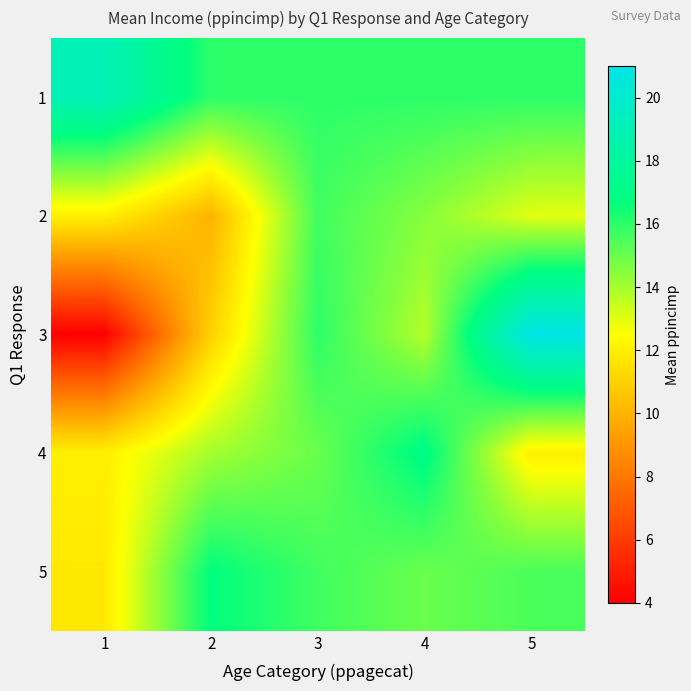

At which category is the sum across all series the highest?

3